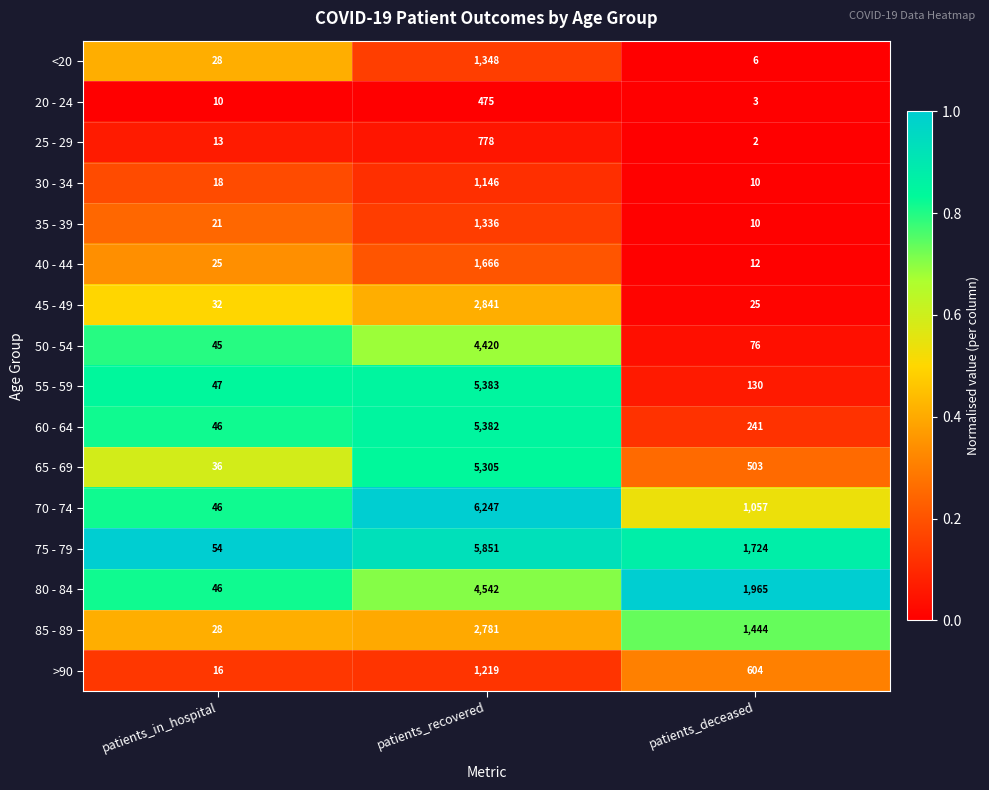

What is the sum of all 80 - 84 values?

6553